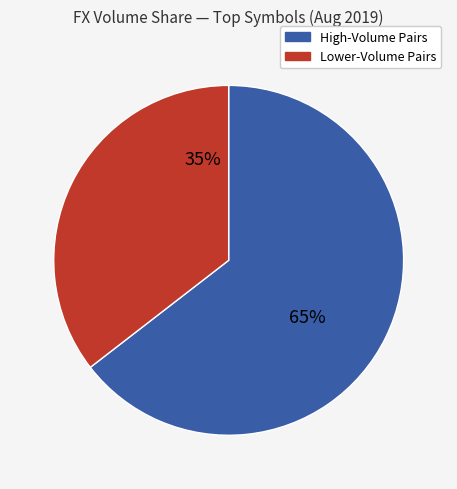

Is there any slice that represents more than half of the pie?

Yes